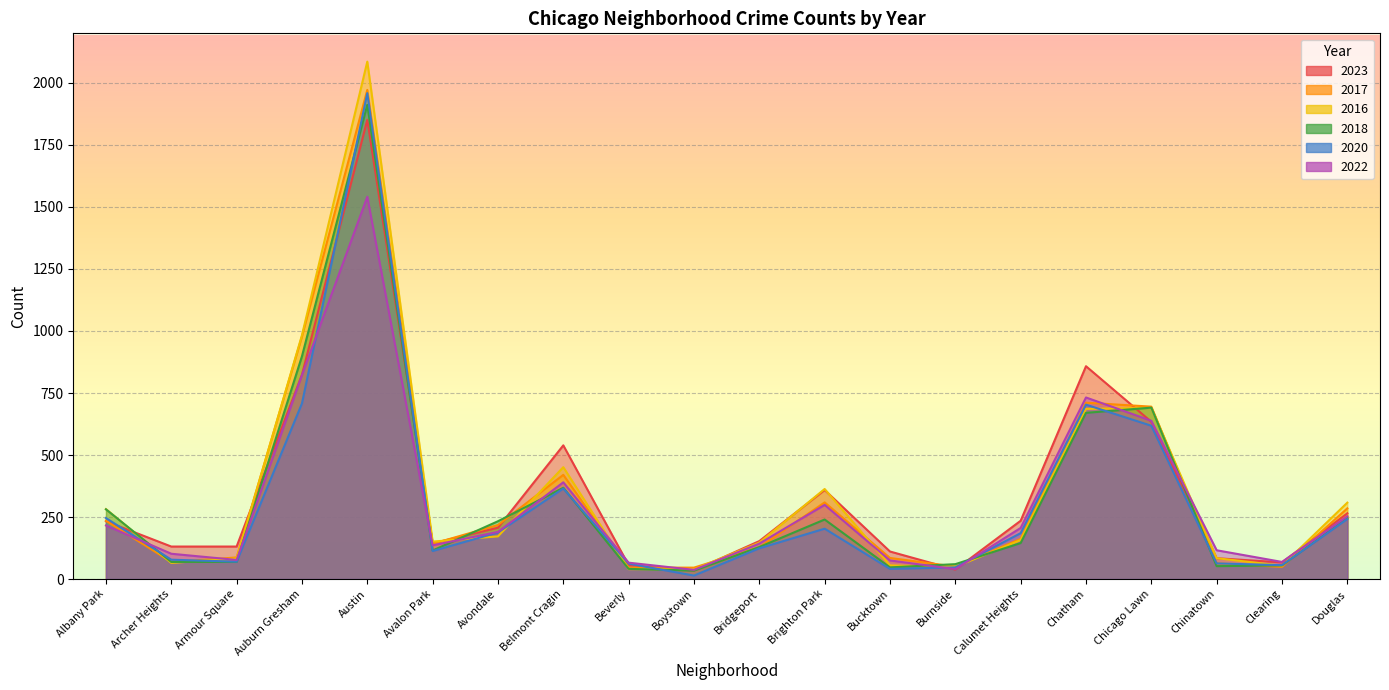

Where does the 2020 series first go above 185?

Albany Park